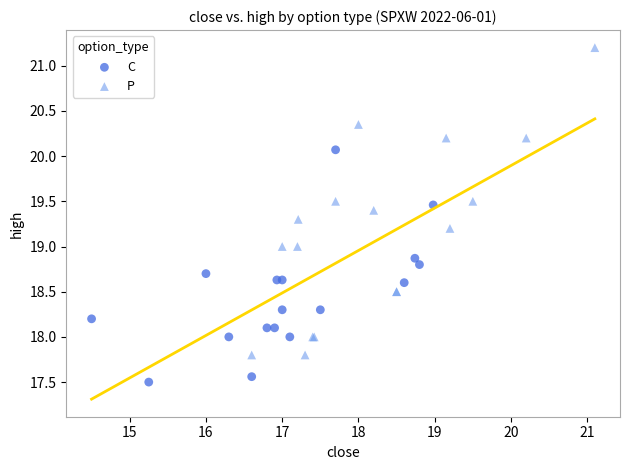

Which series contains the lowest Y value?

C